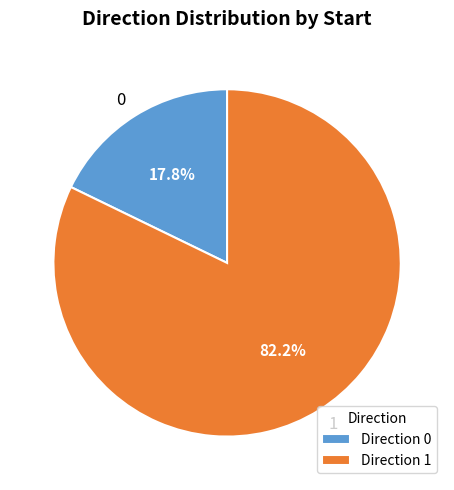

Is there a majority slice in this chart?

Yes